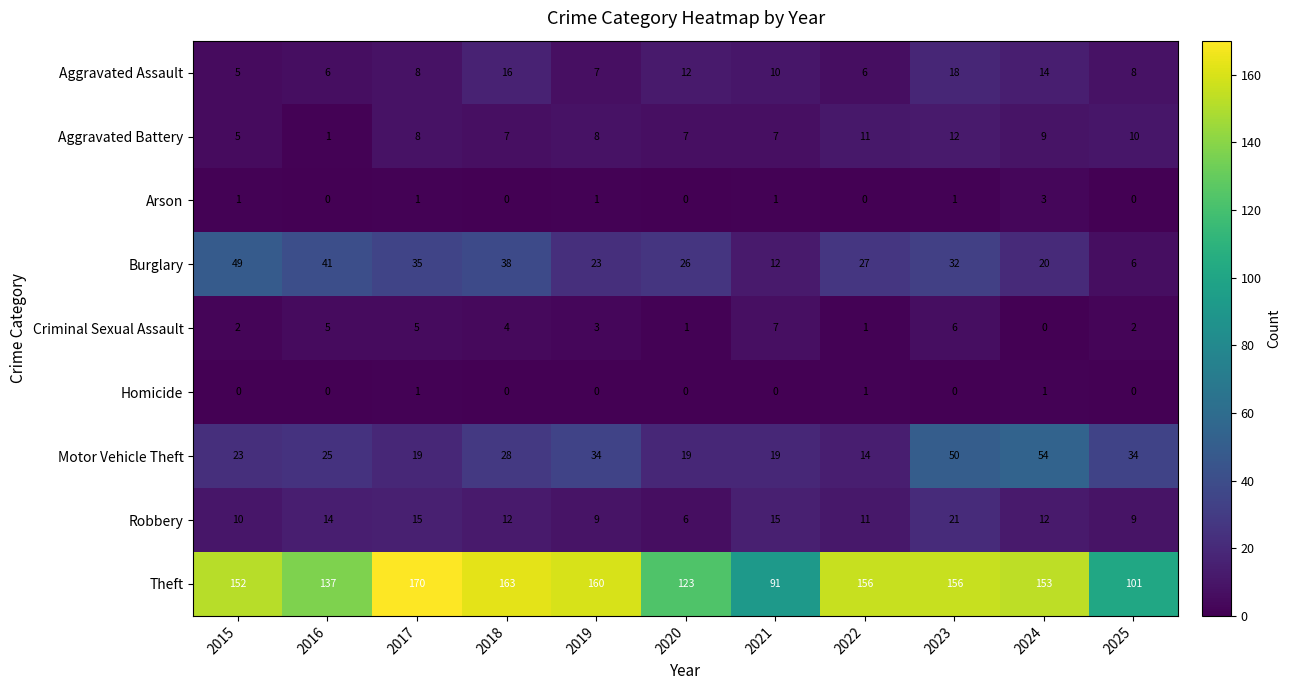

What is the spread (max minus min) of values at 2025?

101